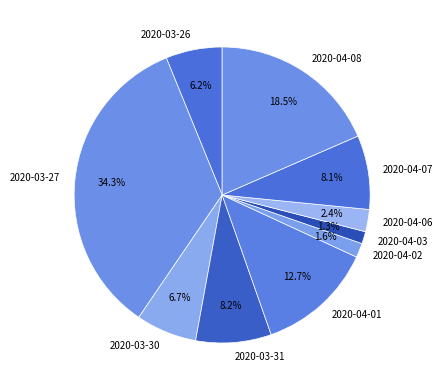

What is the largest slice in the pie chart?

2020-03-27